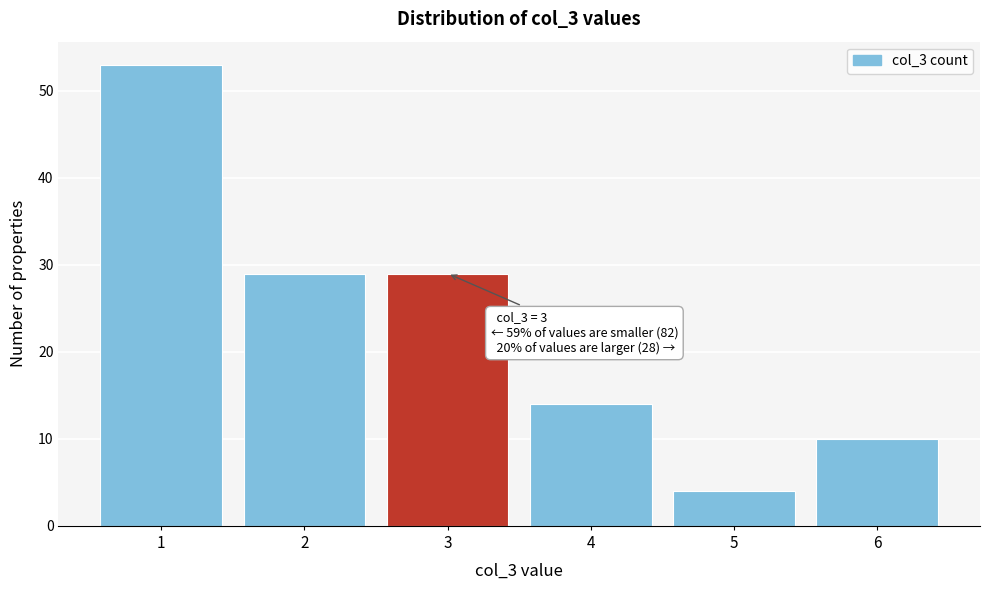

Reading left to right, transcribe all the data shown in this chart.

1=53	2=29	3=29	4=14	5=4	6=10